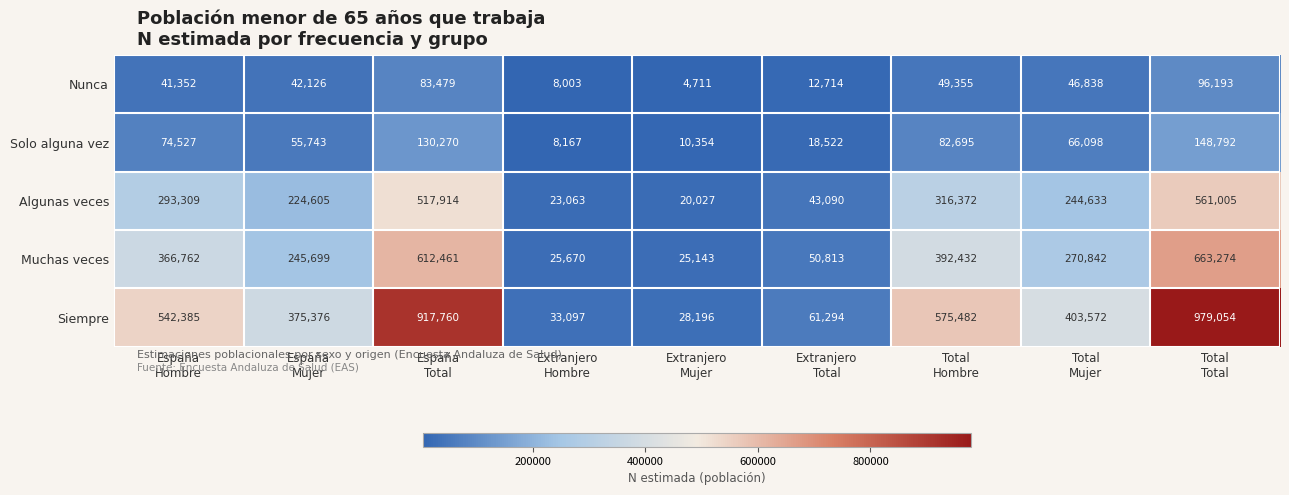

List the series in order of their peak value, lowest first.

Nunca, Solo alguna vez, Algunas veces, Muchas veces, Siempre